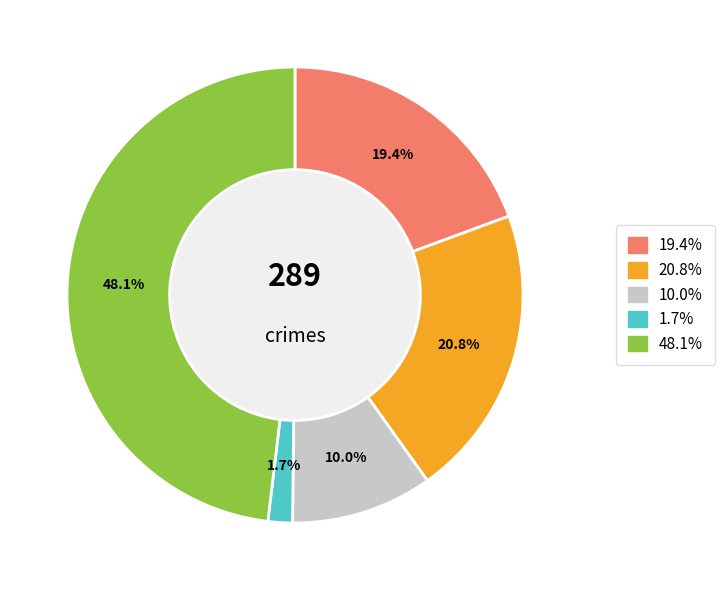

Is there a majority slice in this chart?

No